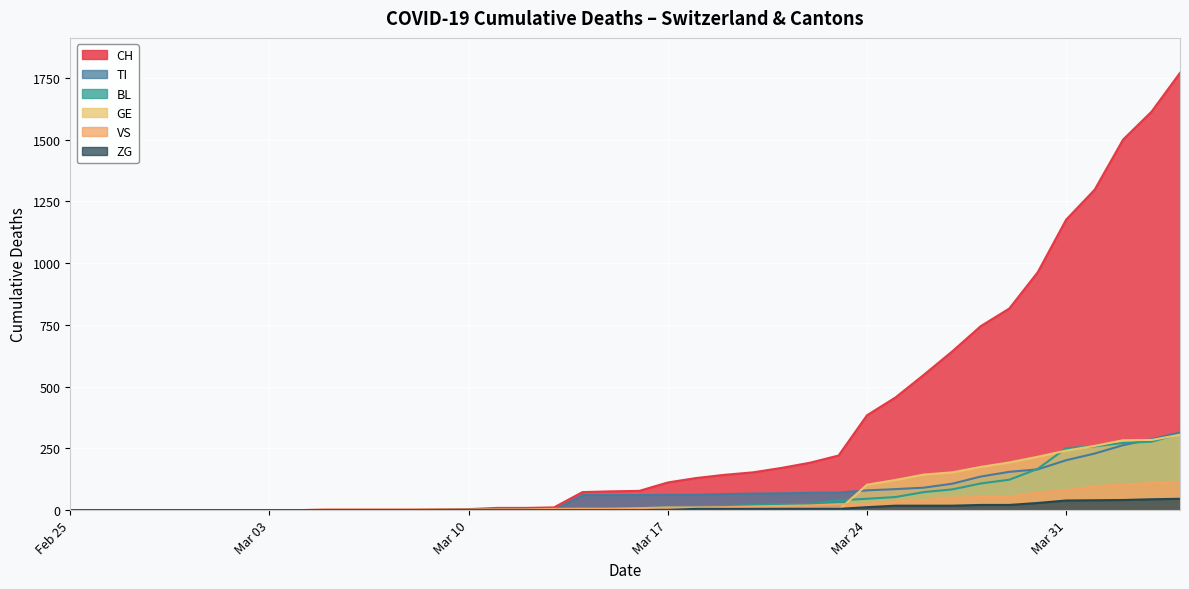

Which series has the largest total across all categories?

CH